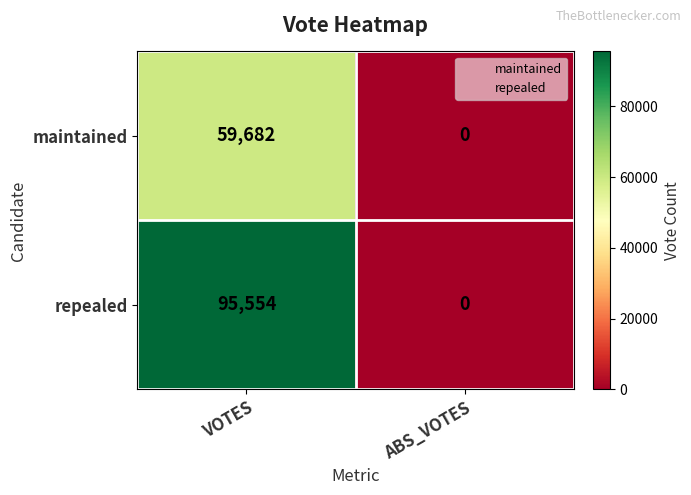

How many values in maintained are above zero?

1